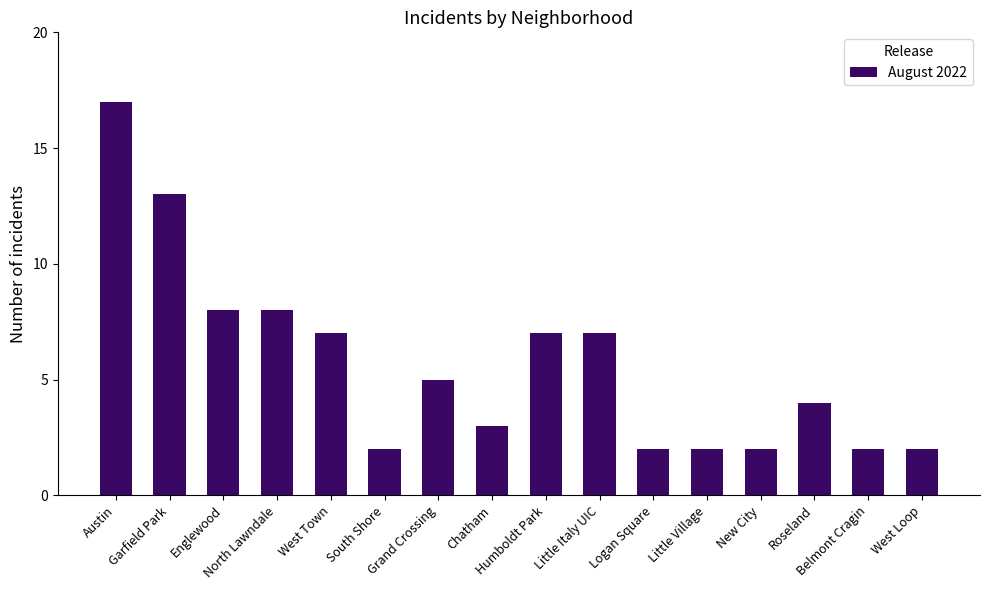

What is the difference between the maximum and minimum values?

15